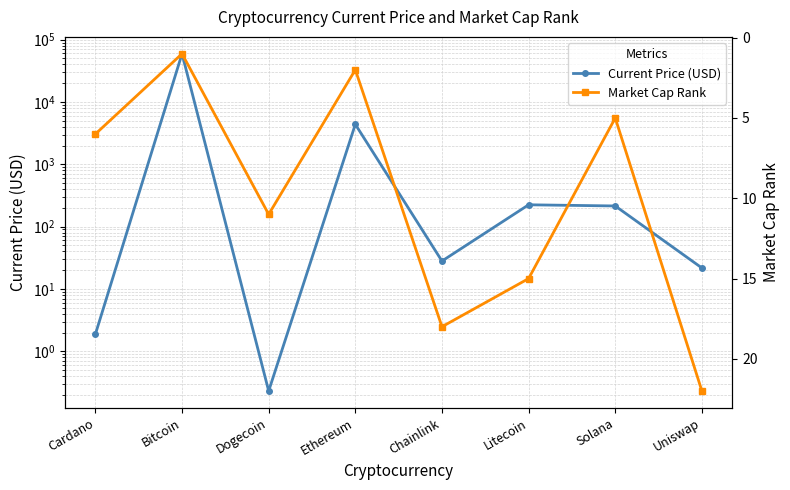

What is the difference between the Market Cap Rank values at Cardano and Chainlink?

12.0